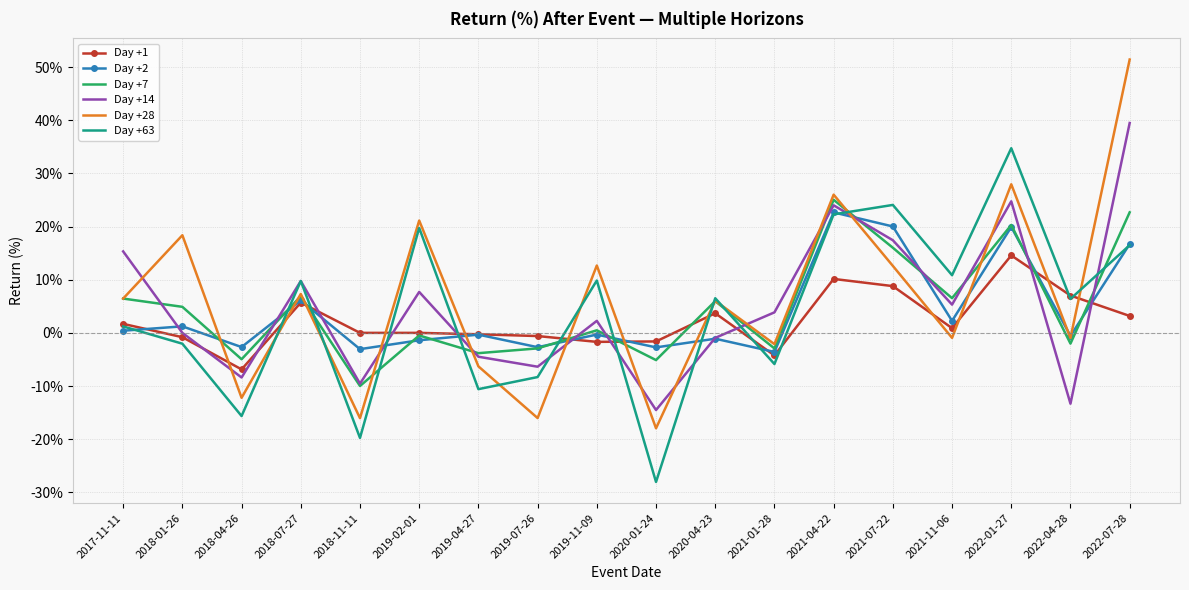

What is the total value across all series at 2018-01-26?

21.6